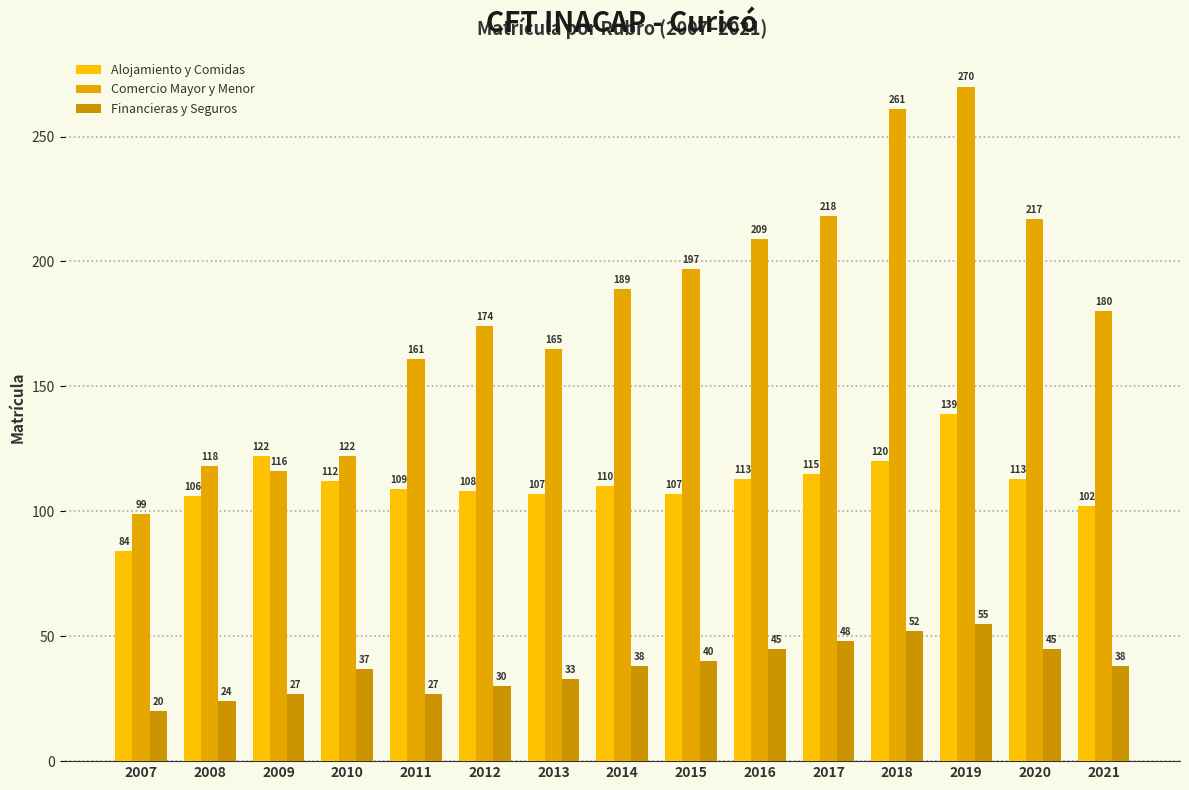

How many bars are there in each group?

3